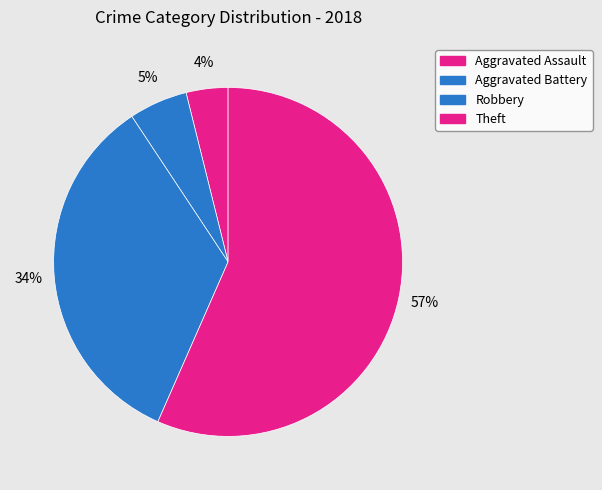

How many segments does this pie chart have?

4